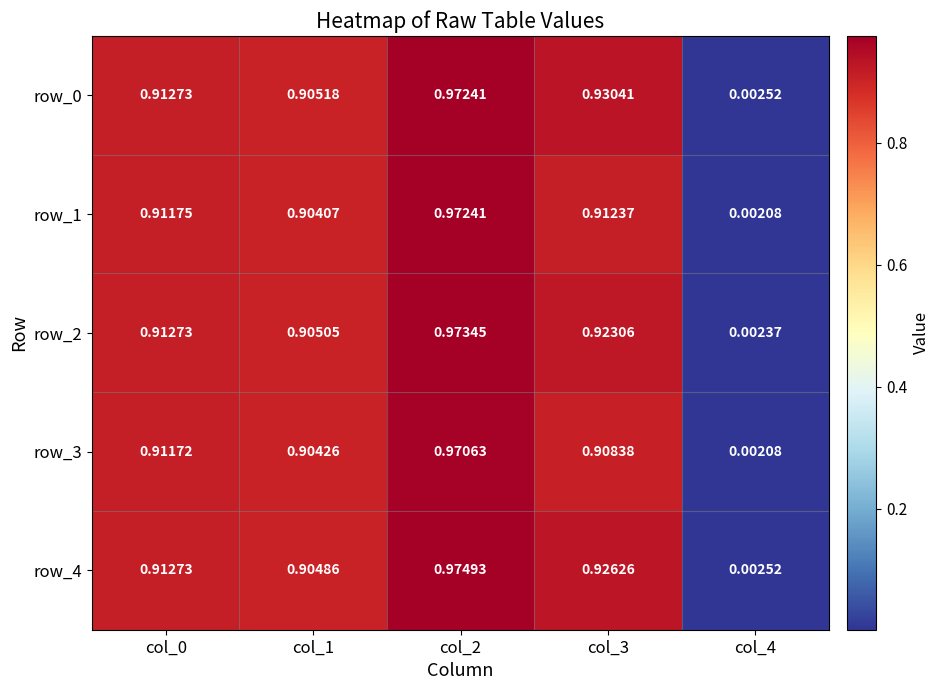

What is the average value of the row_3 series?

0.7